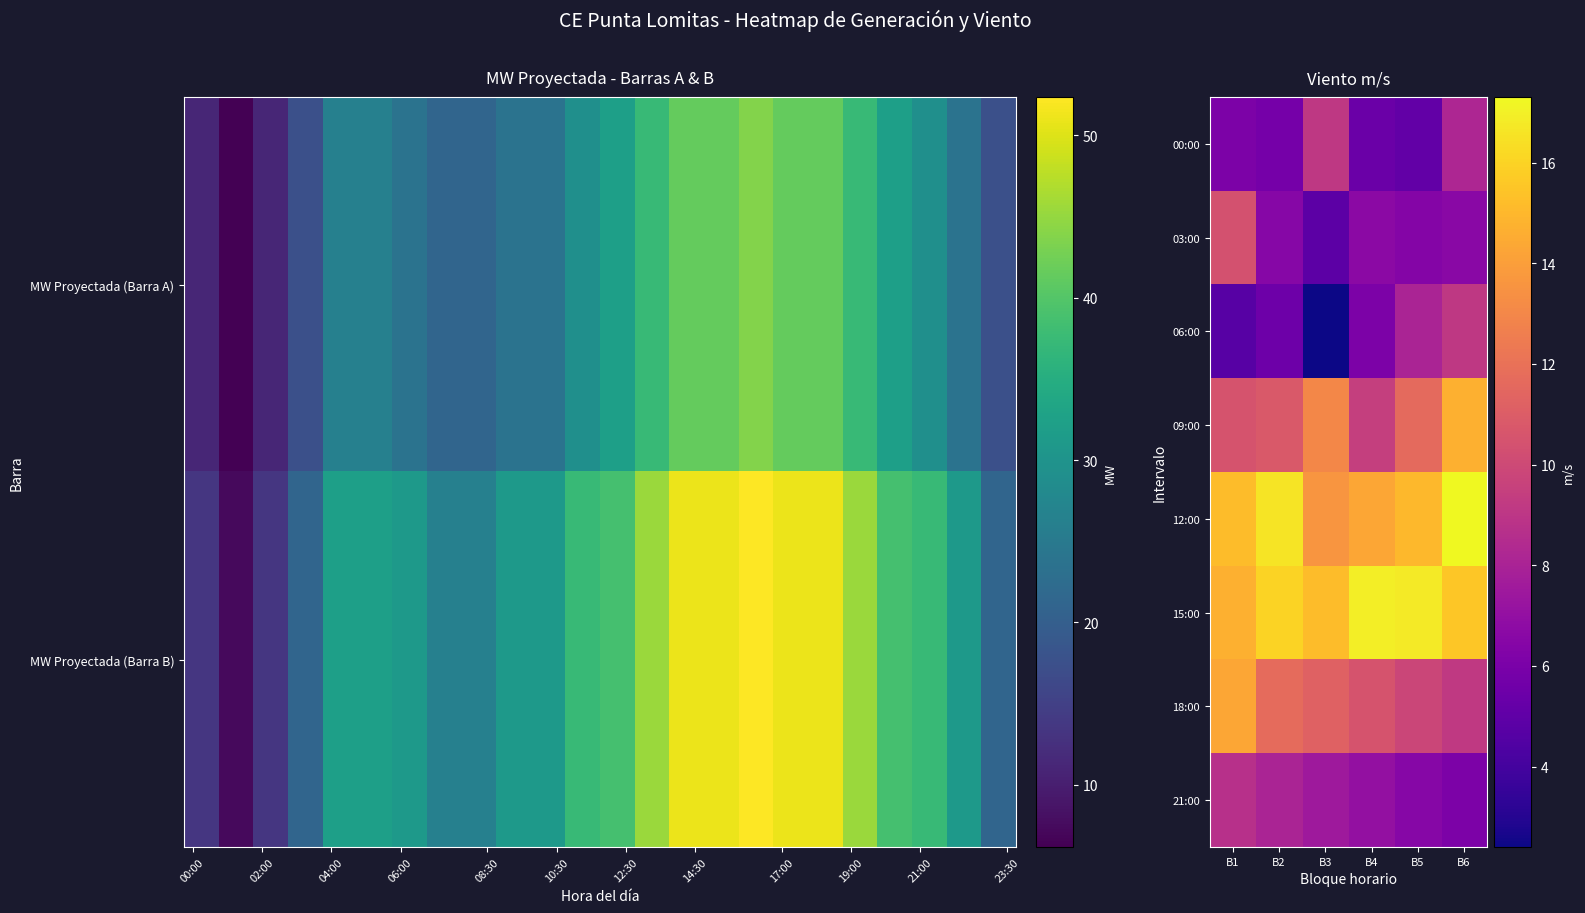

List the series in order of their peak value, highest first.

12:00, 15:00, 09:00, 18:00, 03:00, 00:00, 06:00, 21:00